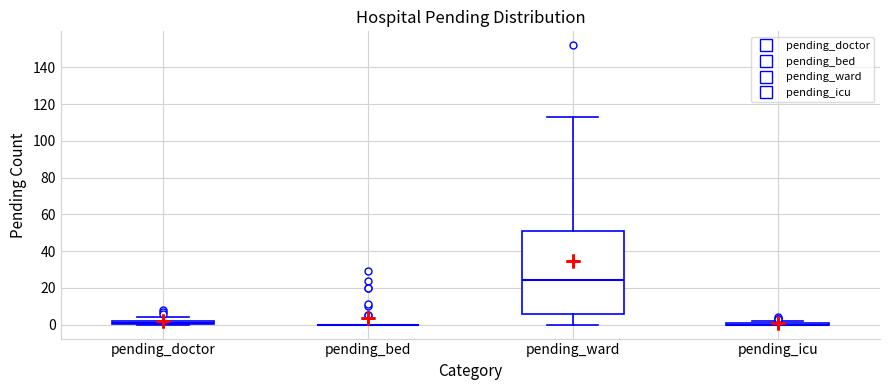

Comparing the boxes themselves (not the whiskers), which one is the tallest?

pending_ward